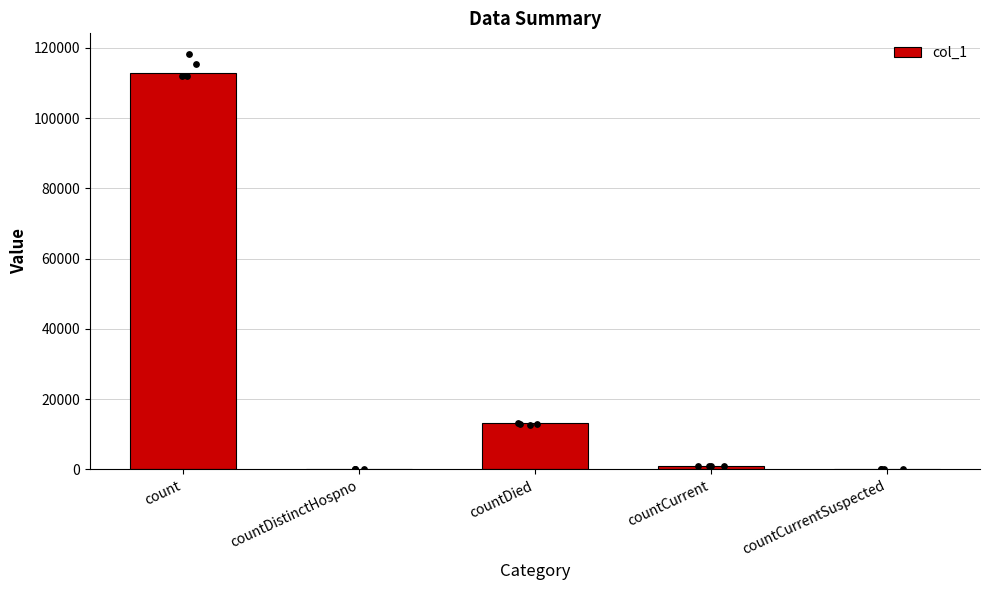

What is the change in value from countDistinctHospno to countCurrent?

+942